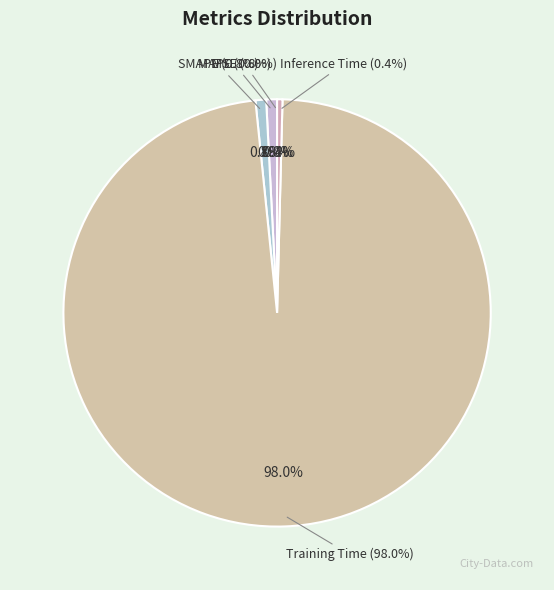

To the nearest percent, what is the average slice percentage?

20%